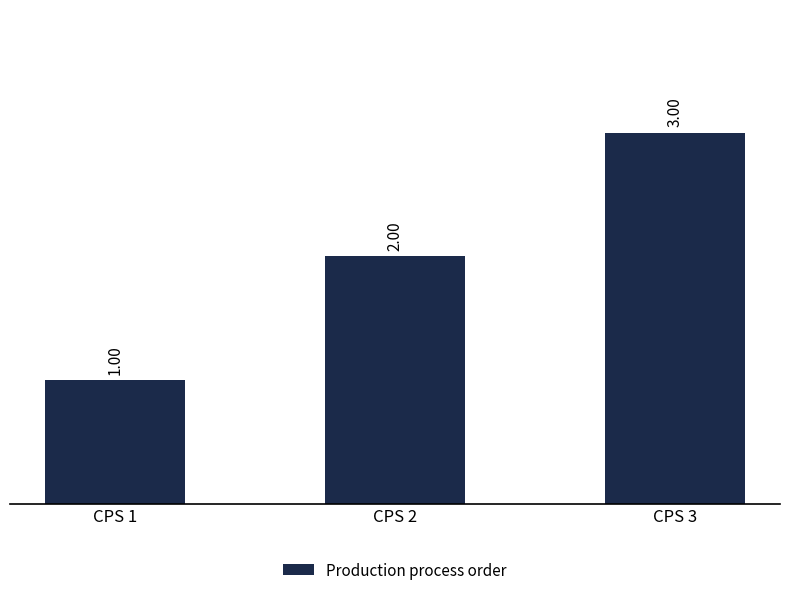

Are the bars grouped side by side (vs. stacked)?

No